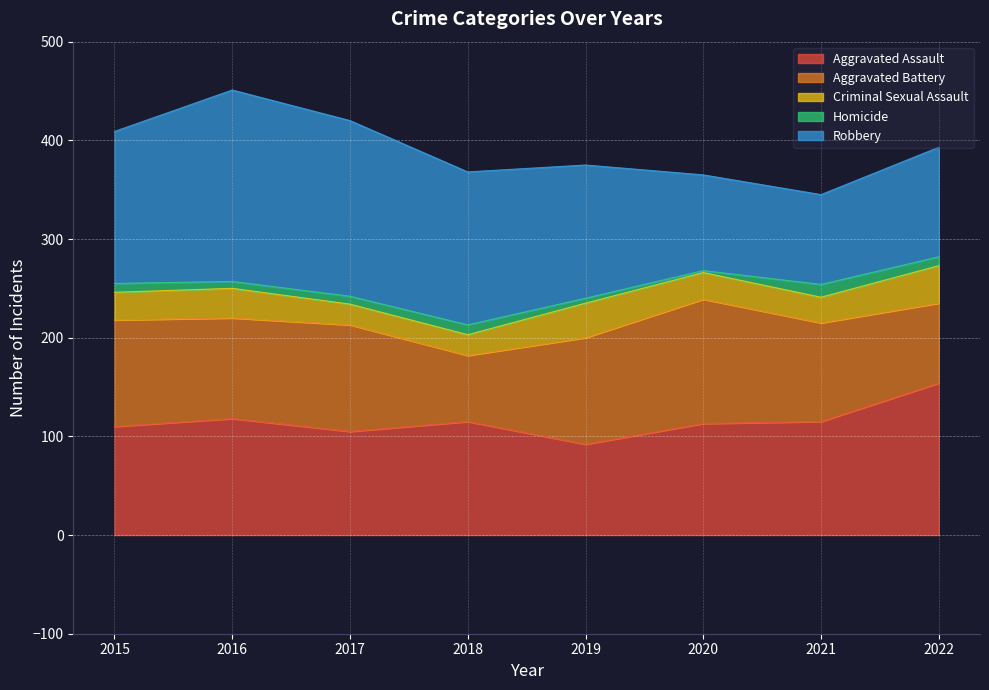

What is the greatest value displayed?

194